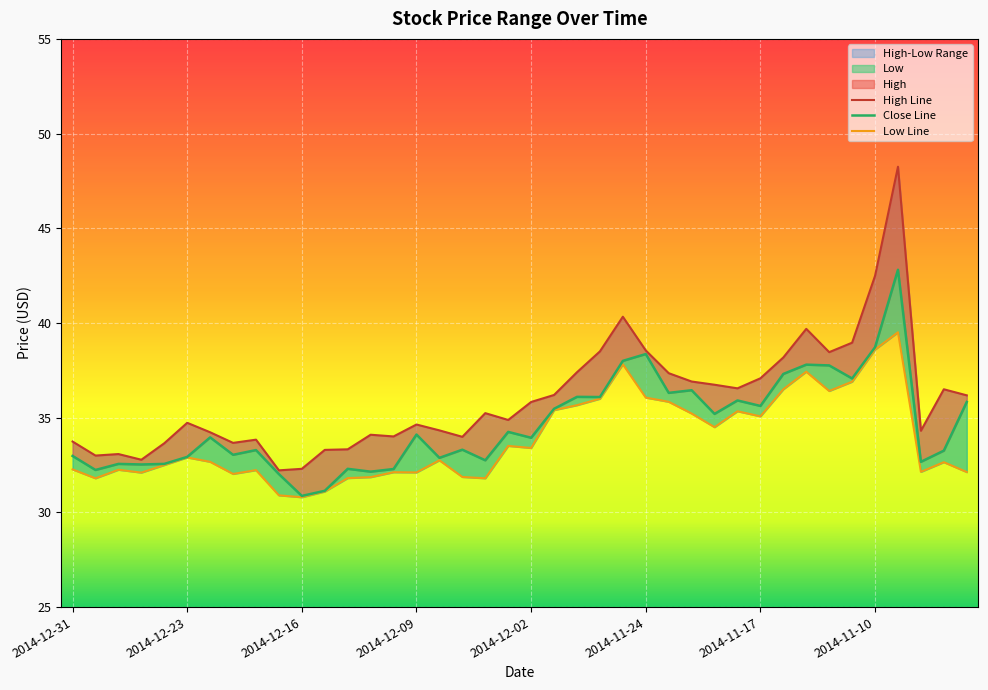

Reading right to left, transcribe all the data shown in this chart.

High: 36.2	36.5	34.3	48.2	42.5	39.0	38.5	39.7	38.2	37.1	36.5	36.7	36.9	37.4	38.5	40.3	38.5	37.4	36.2	35.8	34.9	35.2	34.0	34.3	34.6	34.0	34.1	33.3	33.3	32.3	32.2	33.8	33.7	34.2	34.7	33.6	32.8	33.1	33.0	33.7
Close: 35.8	33.3	32.7	42.8	38.7	37.1	37.8	37.8	37.3	35.6	35.9	35.2	36.5	36.3	38.4	38.0	36.1	36.1	35.5	33.9	34.2	32.8	33.3	32.9	34.1	32.3	32.1	32.3	31.1	30.9	32.0	33.3	33.0	34.0	32.9	32.6	32.5	32.6	32.2	33.0
Low: 32.1	32.6	32.1	39.5	38.6	36.9	36.4	37.4	36.5	35.1	35.3	34.5	35.2	35.8	36.1	37.8	36.0	35.7	35.4	33.4	33.5	31.8	31.9	32.8	32.1	32.1	31.9	31.8	31.1	30.8	30.9	32.2	32.0	32.7	32.9	32.5	32.1	32.2	31.8	32.3